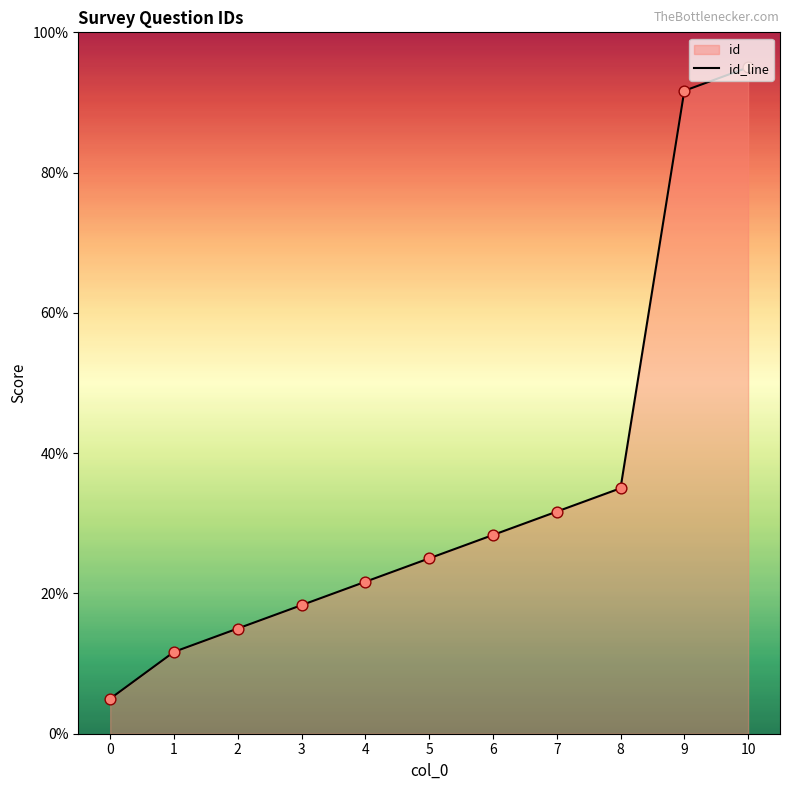

Approximately how many times larger is the value at 4 compared to 8?

0.6